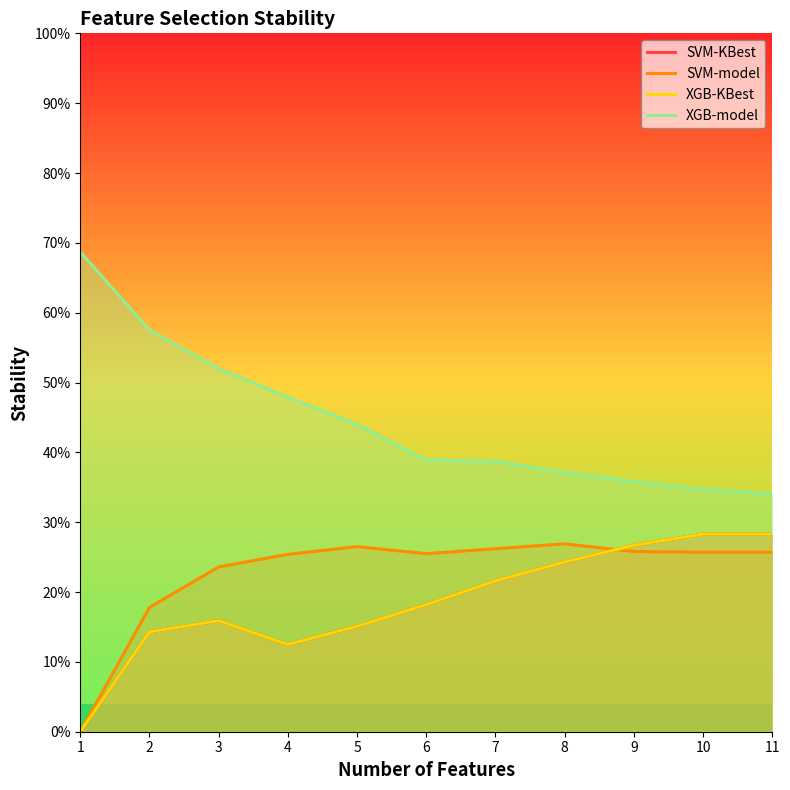

Reading left to right, list all the values displayed in this chart.

SVM-KBest: 1=0.0	2=0.1	3=0.2	4=0.1	5=0.2	6=0.2	7=0.2	8=0.2	9=0.3	10=0.3	11=0.3
SVM-model: 1=0.0	2=0.2	3=0.2	4=0.3	5=0.3	6=0.3	7=0.3	8=0.3	9=0.3	10=0.3	11=0.3
XGB-KBest: 1=0.0	2=0.1	3=0.2	4=0.1	5=0.2	6=0.2	7=0.2	8=0.2	9=0.3	10=0.3	11=0.3
XGB-model: 1=0.7	2=0.6	3=0.5	4=0.5	5=0.4	6=0.4	7=0.4	8=0.4	9=0.4	10=0.3	11=0.3